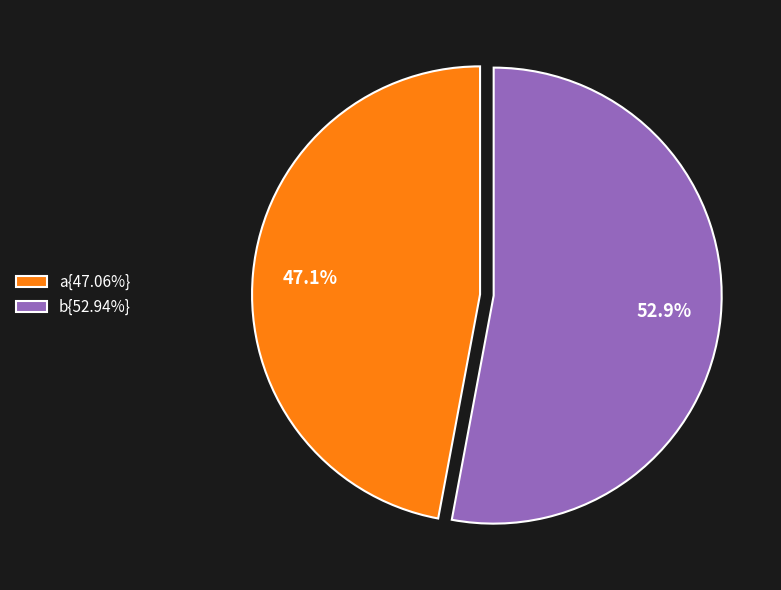

Approximately how many times larger is the value at b{52.94%} compared to a{47.06%}?

1.1